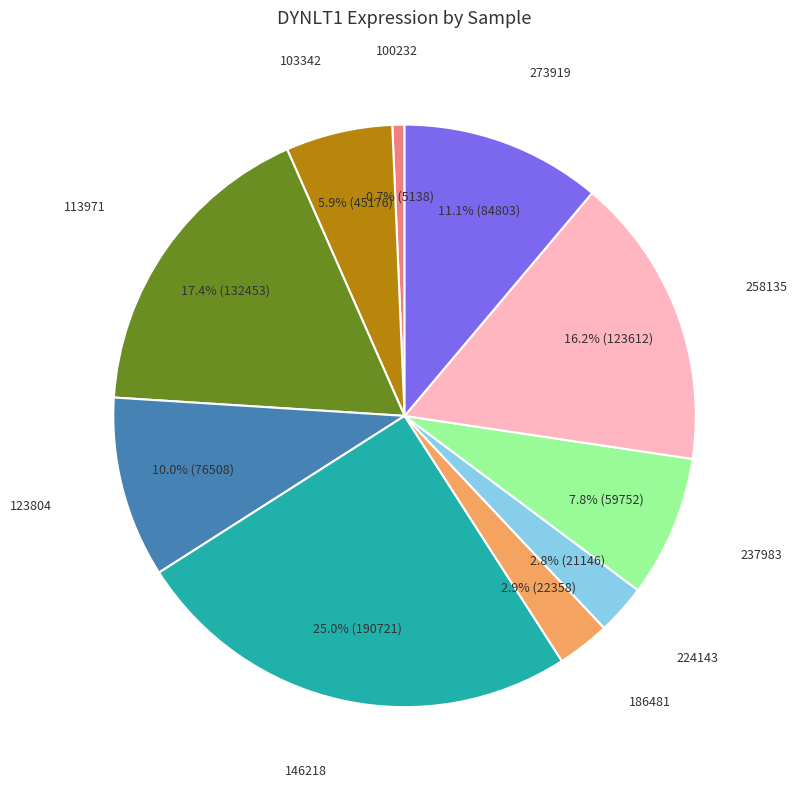

Is there any slice that represents more than half of the pie?

No